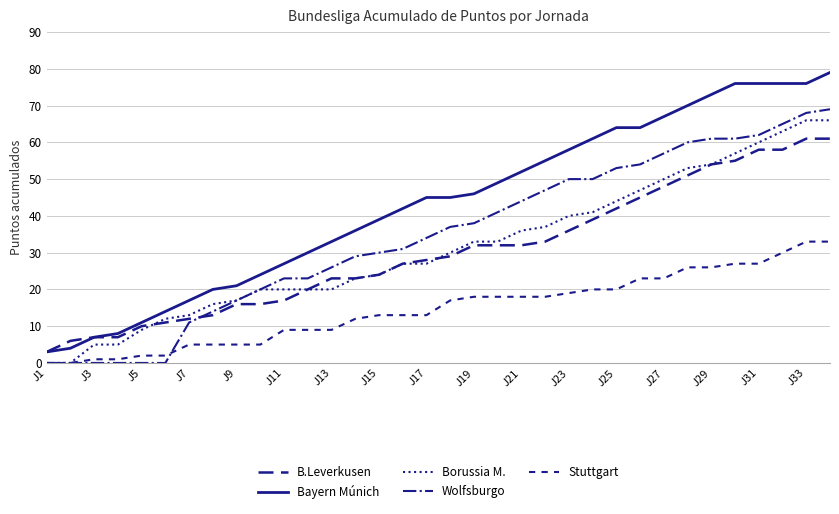

At how many categories does at least one series exceed 47?

15